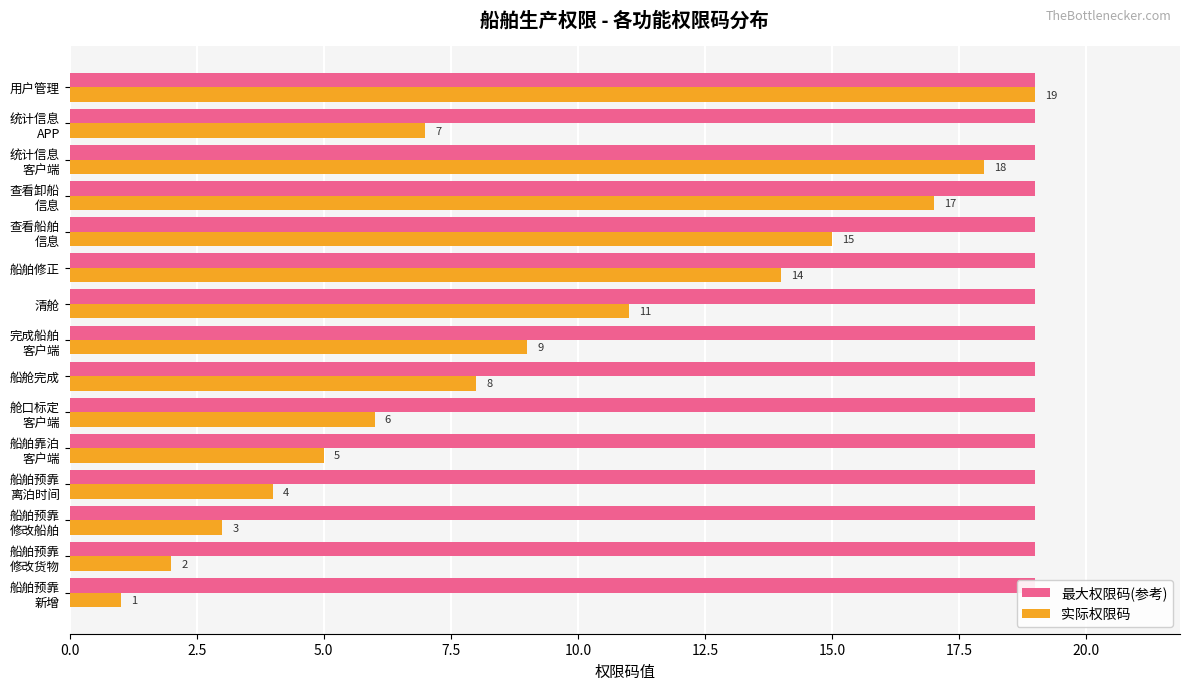

What is the maximum value for 实际权限码?

19.0